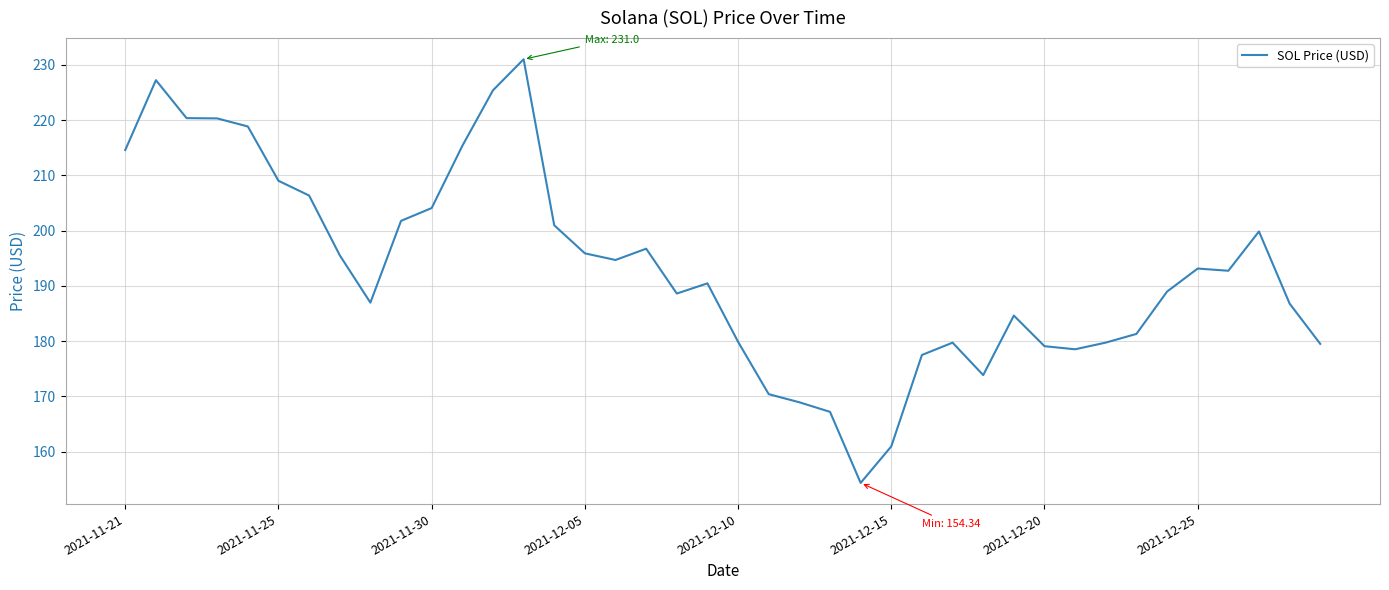

What is the difference between the maximum and minimum values?

76.7